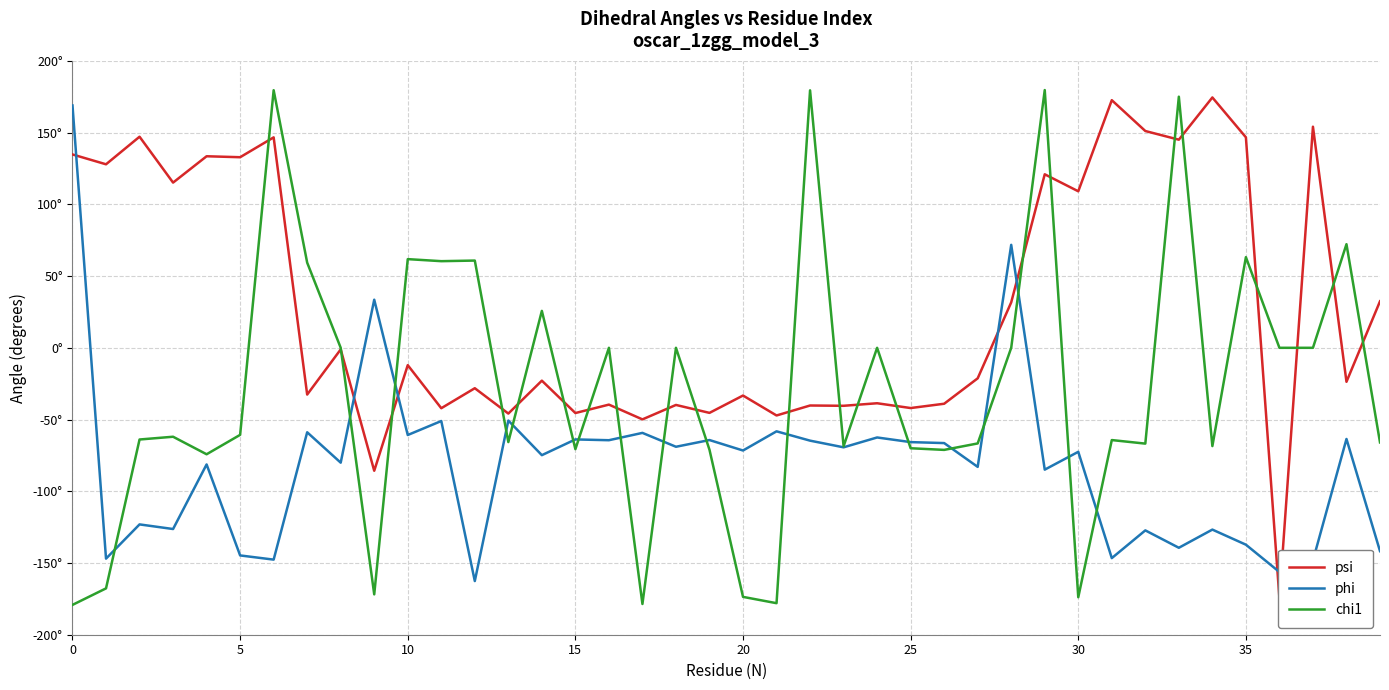

True or false: phi and chi1 cross at least once.

True